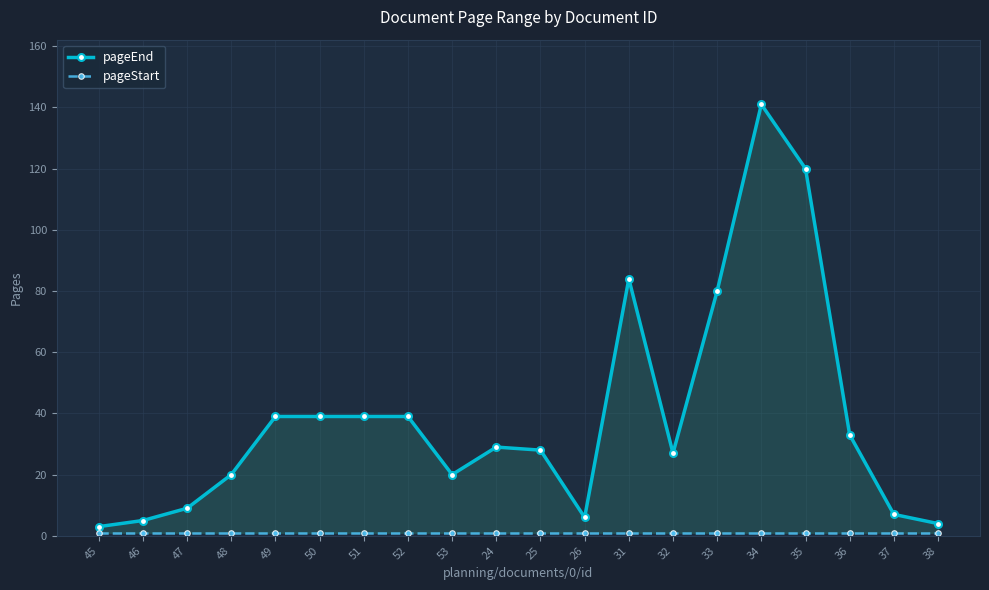

Reading left to right, list all the values displayed in this chart.

pageEnd: 45=3	46=5	47=9	48=20	49=39	50=39	51=39	52=39	53=20	24=29	25=28	26=6	31=84	32=27	33=80	34=141	35=120	36=33	37=7	38=4
pageStart: 45=1	46=1	47=1	48=1	49=1	50=1	51=1	52=1	53=1	24=1	25=1	26=1	31=1	32=1	33=1	34=1	35=1	36=1	37=1	38=1